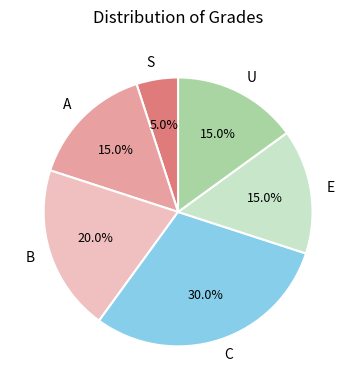

What is the ratio of the value at B to the value at S?

4.0